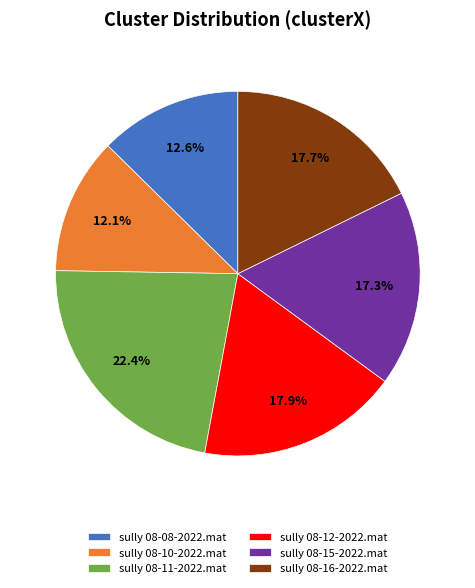

To the nearest percent, what percentage of the pie is sully 08-10-2022.mat?

12%